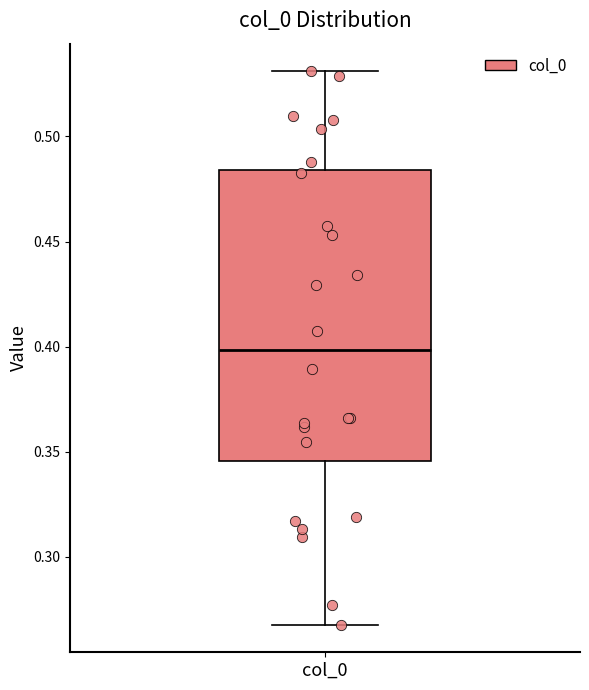

Read this box plot against the y-axis: the position of the median line, the range covered by the box, and the ends of both whiskers. The values are not printed on the chart, so give them approximately, as read against the axis.

median 0.400, box 0.345 to 0.485, whiskers 0.270 to 0.530